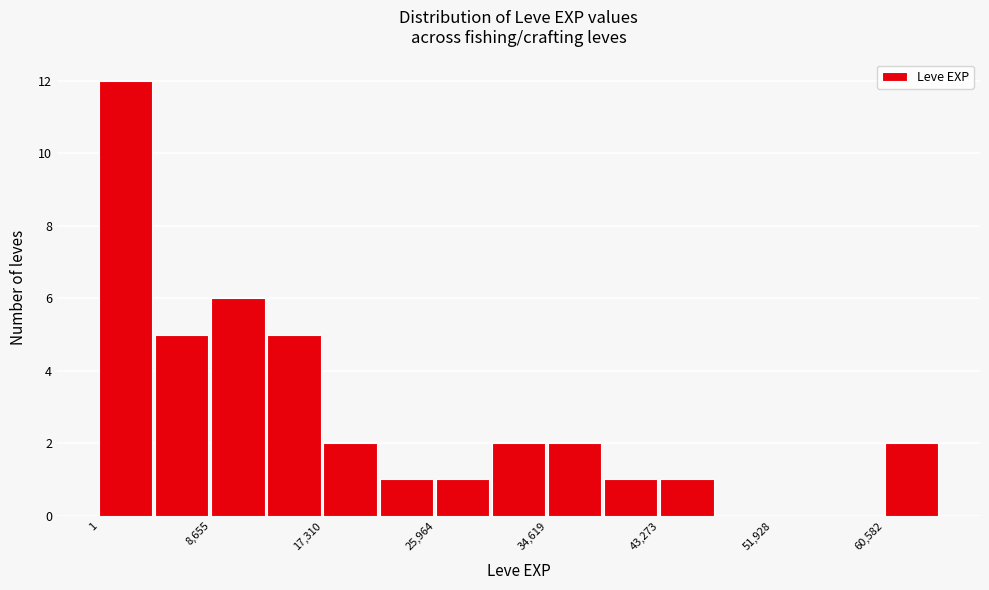

Reading left to right, list every bar in this chart as the range it spans on the x-axis followed by its height. Neither the bar edges nor the heights are printed on the chart, so give them approximately, as read against the axes.

0 to 4000: 12
4000 to 9000: 5
9000 to 13000: 6
13000 to 17000: 5
17000 to 22000: 2
22000 to 26000: 1
26000 to 30000: 1
30000 to 35000: 2
35000 to 39000: 2
39000 to 43000: 1
43000 to 48000: 1
48000 to 52000: 0
52000 to 56000: 0
56000 to 61000: 0
61000 to 65000: 2